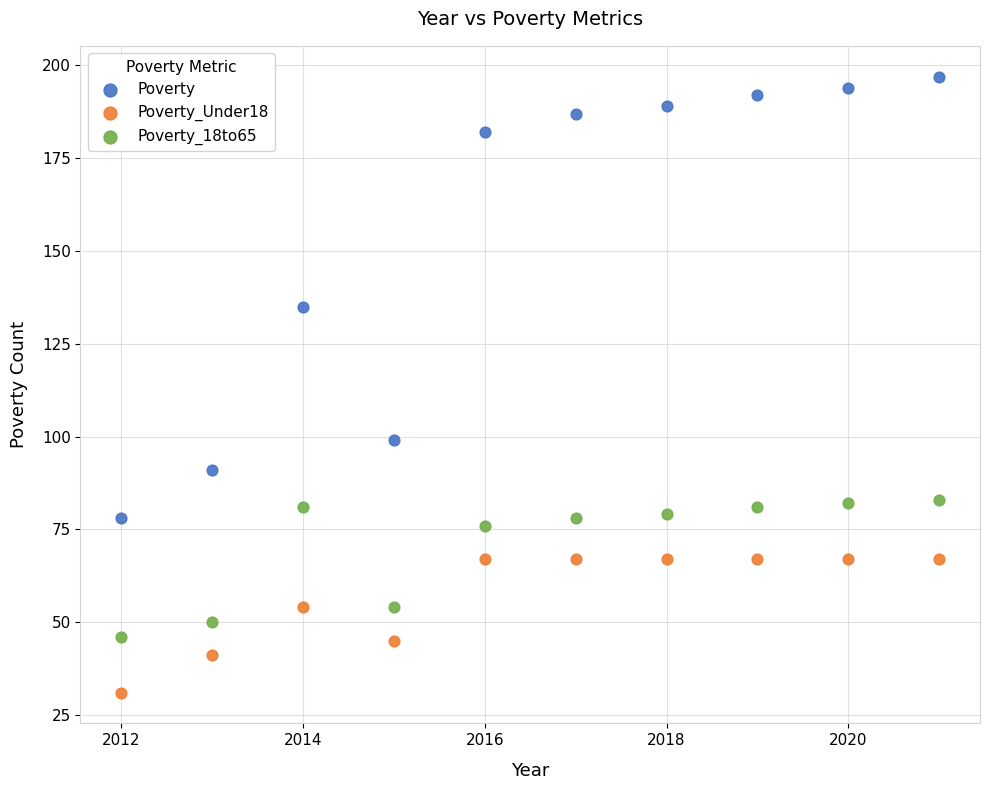

Which series reaches the maximum Y coordinate?

Poverty